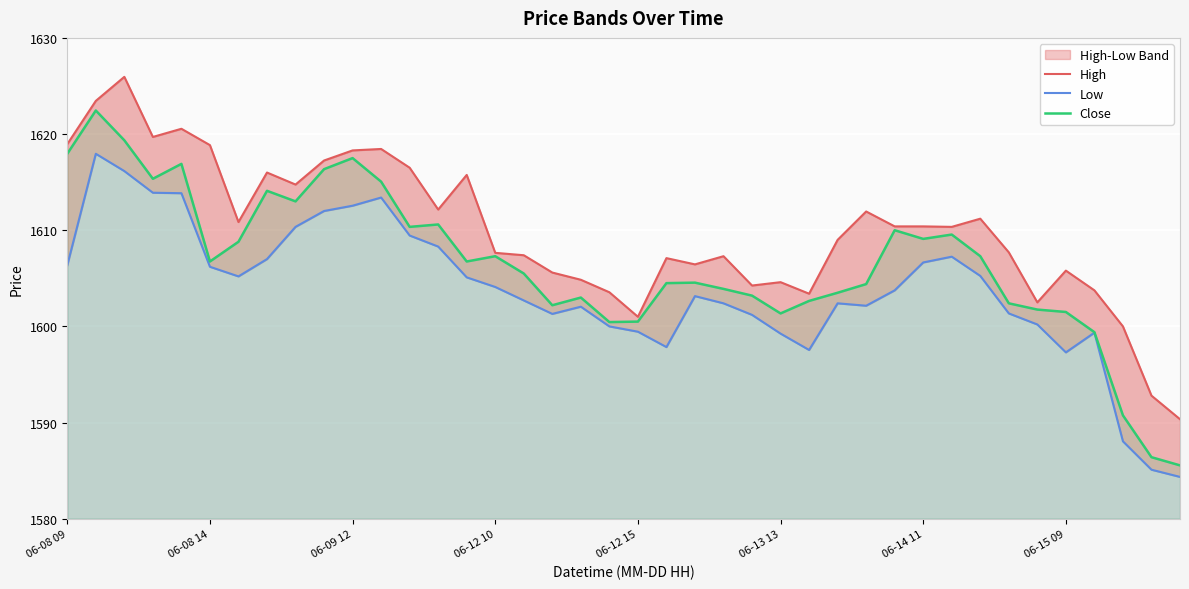

True or false: Low has more than 0 interior local peaks.

True